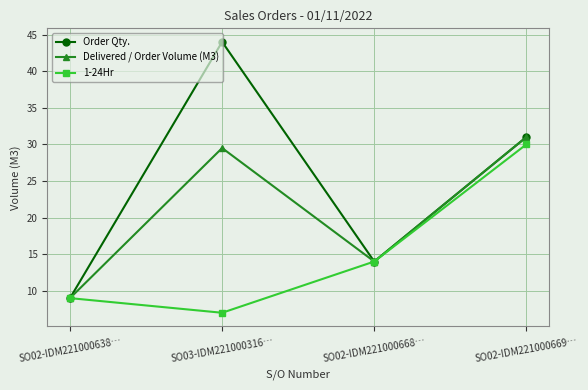

What is the spread (max minus min) of values at SO03-IDM221000316…?

37.0